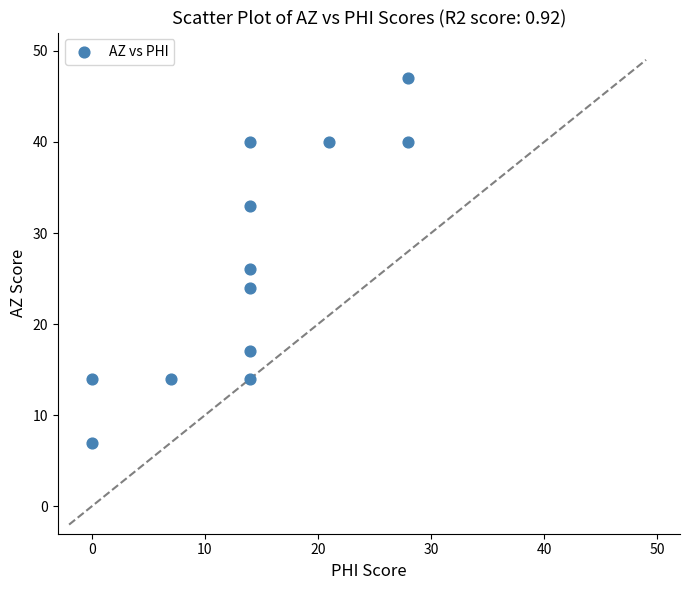

What Y value in the scatter plot is closest to 27?

26